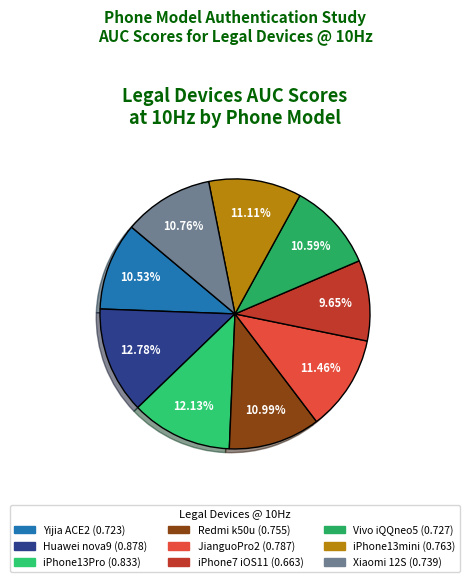

How many slices are in this pie chart?

9